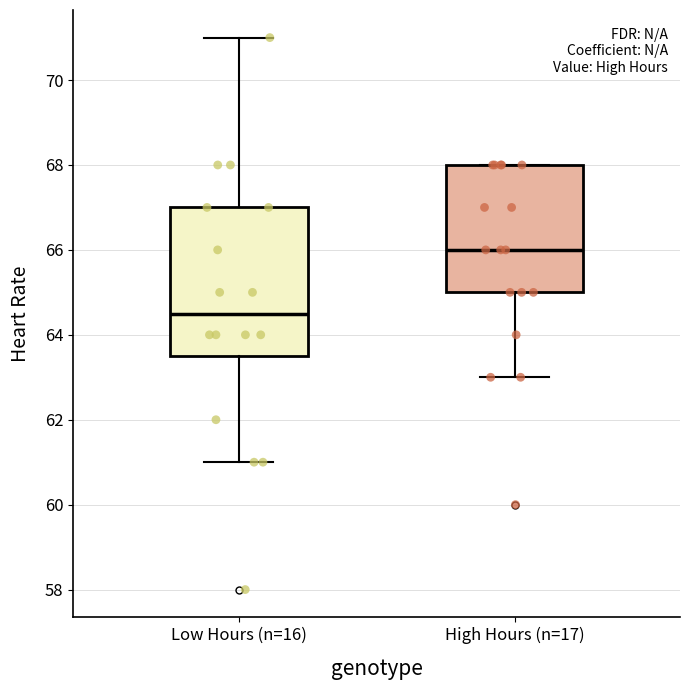

Which box has the lowest median line?

Low Hours (n=16)